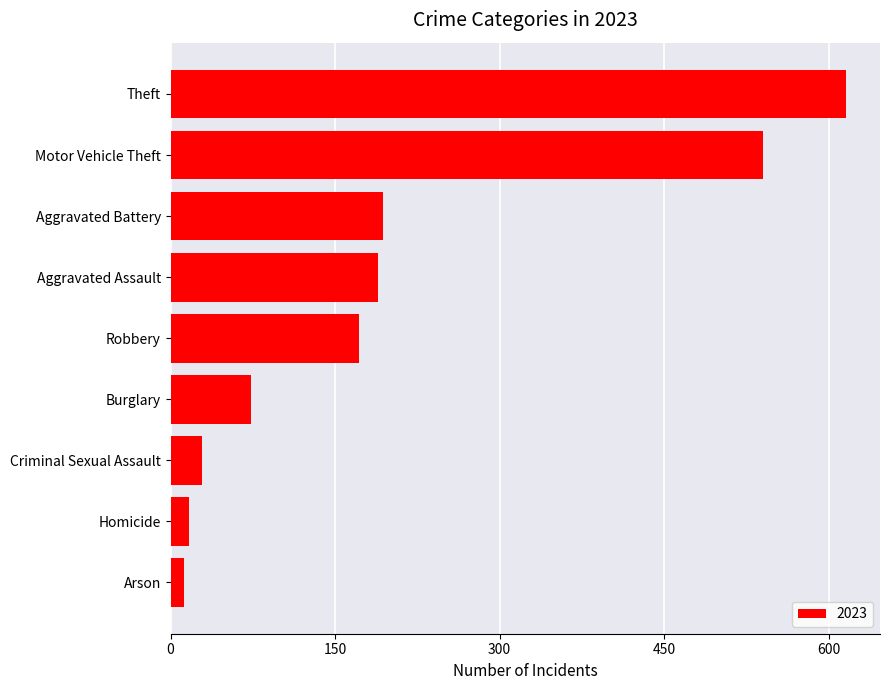

Where is the data nearest to the value 314?

Aggravated Battery